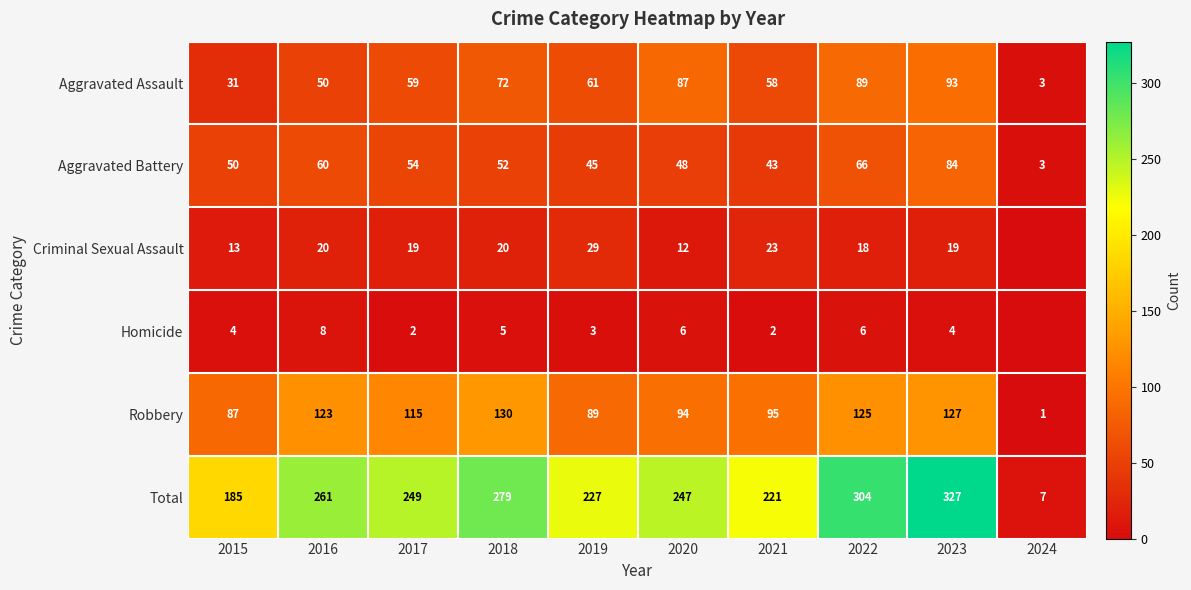

The value of Aggravated Battery at 2023 is 43. True or false?

False